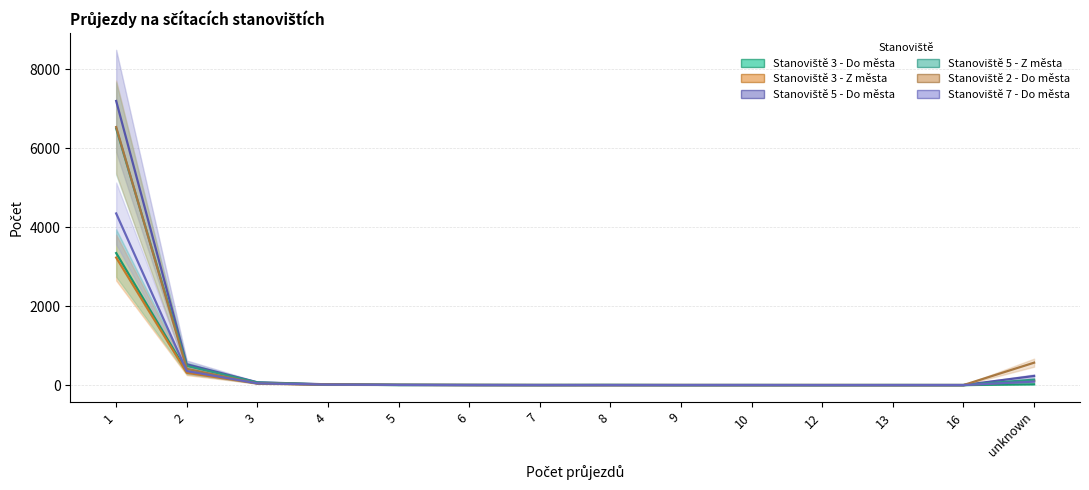

How many positive values does the Stanoviště 7 - Do města series have?

8